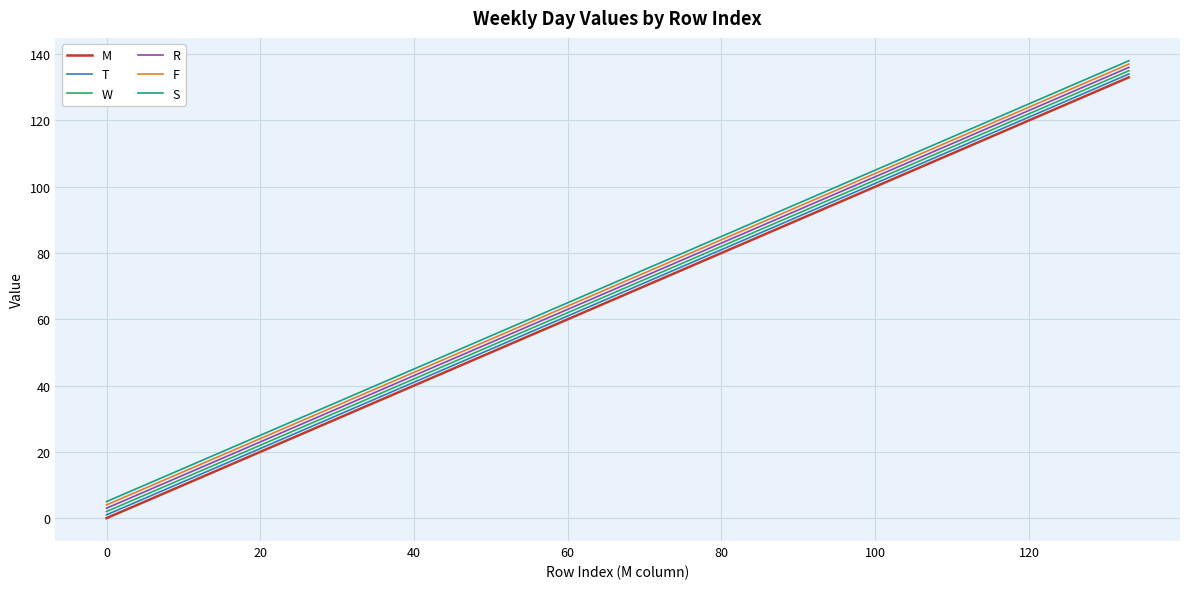

What is the maximum value for T?

134